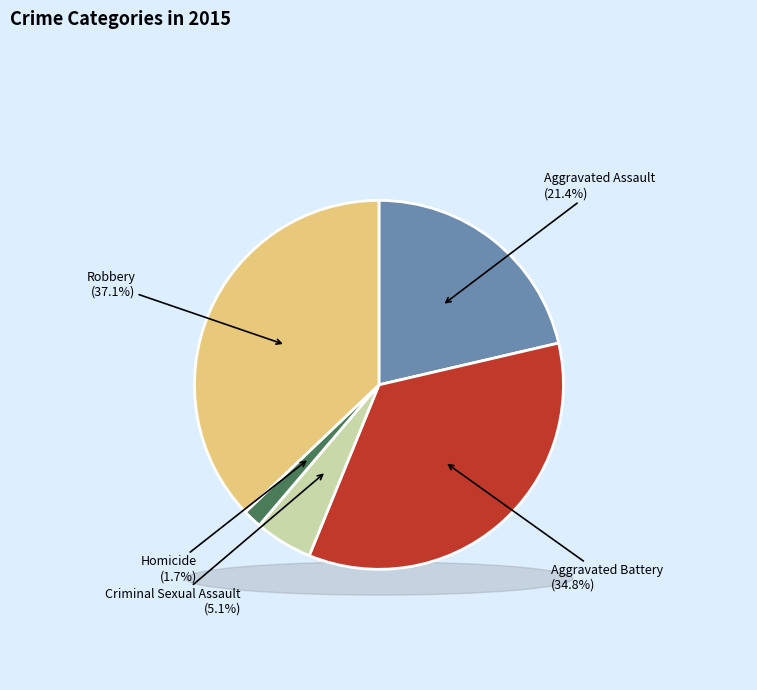

What percentage is the Criminal Sexual Assault slice, to the nearest percent?

5%